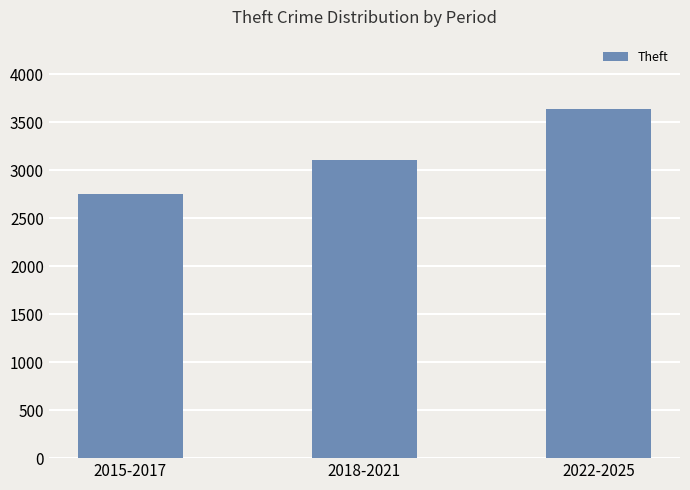

What is the sum of the values at 2015-2017 and 2018-2021?

5853